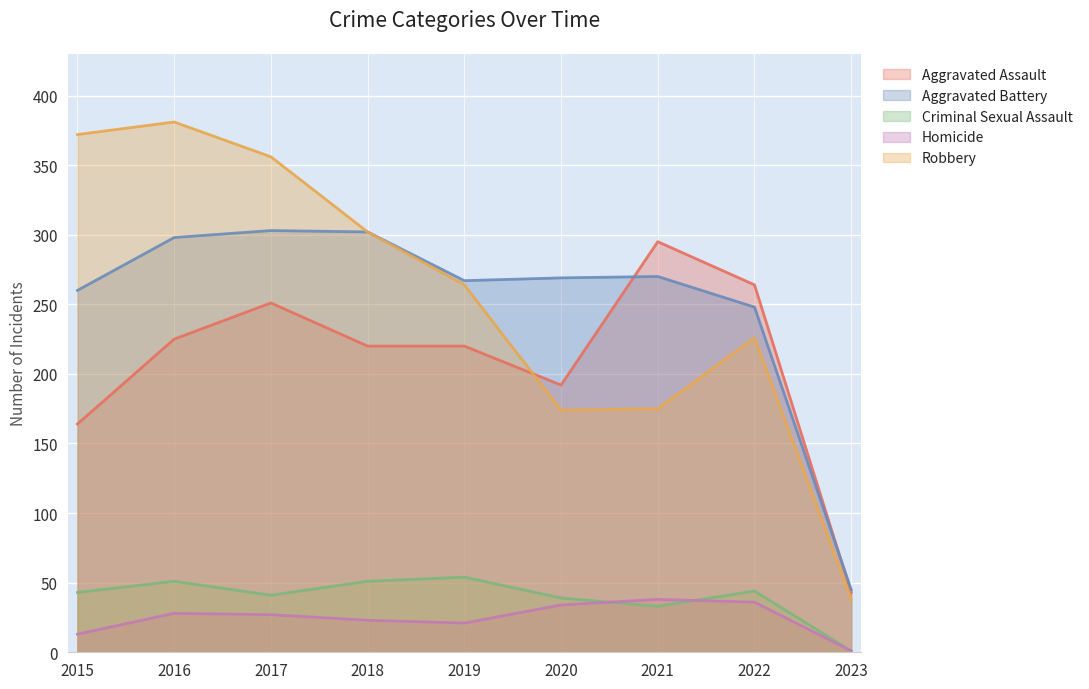

Reading right to left, list all the values displayed in this chart.

Aggravated Assault: 2023=43	2022=264	2021=295	2020=192	2019=220	2018=220	2017=251	2016=225	2015=164
Aggravated Battery: 2023=45	2022=248	2021=270	2020=269	2019=267	2018=302	2017=303	2016=298	2015=260
Criminal Sexual Assault: 2023=1	2022=44	2021=33	2020=39	2019=54	2018=51	2017=41	2016=51	2015=43
Homicide: 2023=1	2022=36	2021=38	2020=34	2019=21	2018=23	2017=27	2016=28	2015=13
Robbery: 2023=38	2022=226	2021=175	2020=174	2019=264	2018=302	2017=356	2016=381	2015=372